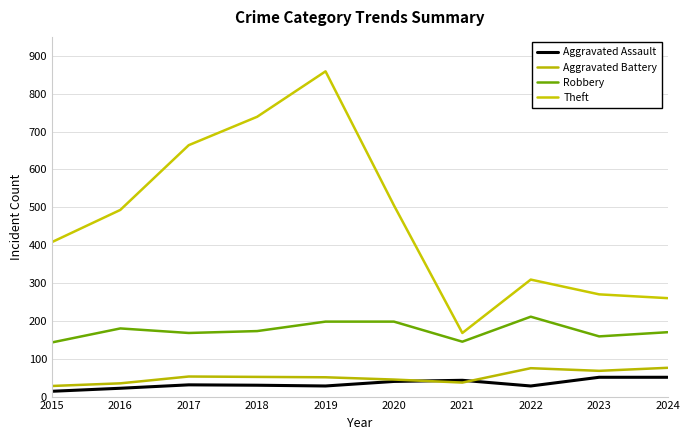

True or false: Aggravated Assault and Theft intersect in this chart.

False